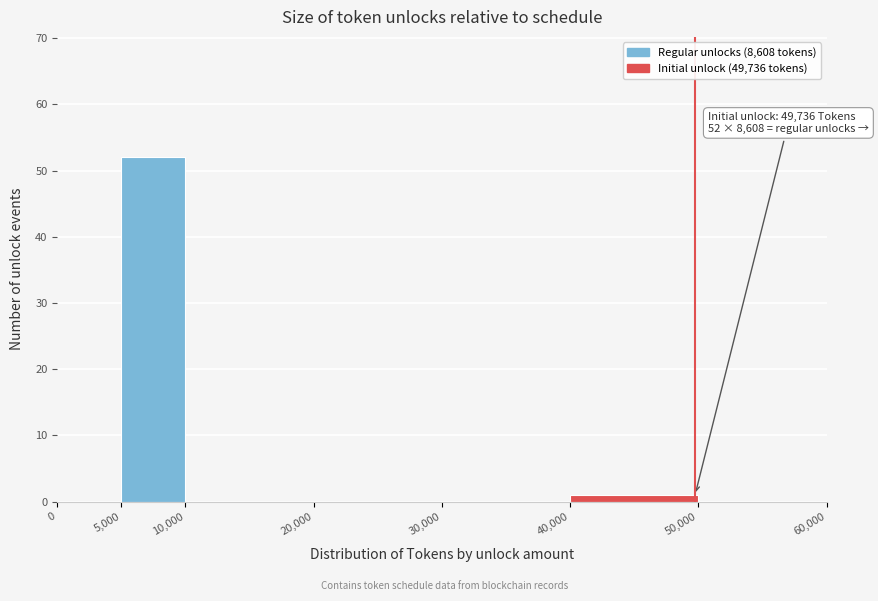

Which range on the x-axis has the tallest bar?

5,000 to 10,000